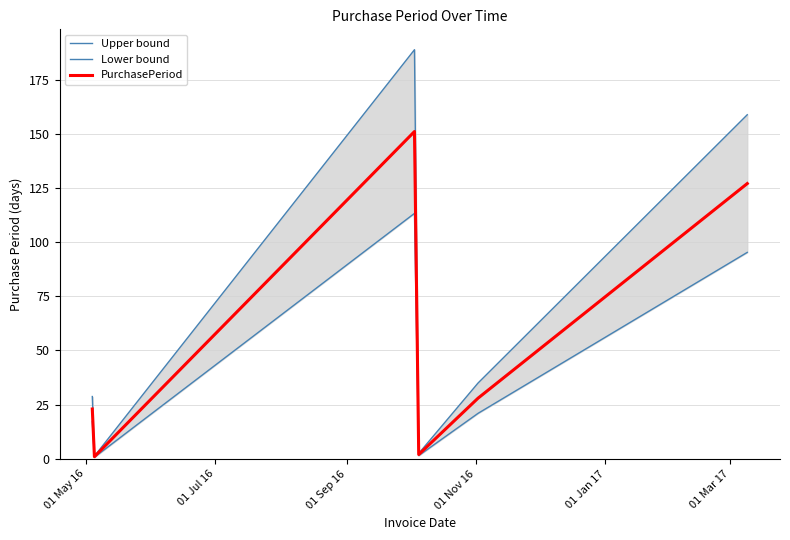

Reading left to right, list all the values displayed in this chart.

Upper bound: 28.8	1.2	188.8	2.5	35.0	158.8
Lower bound: 17.2	0.8	113.2	1.5	21.0	95.2
PurchasePeriod: 23.0	1.0	151.0	2.0	28.0	127.0